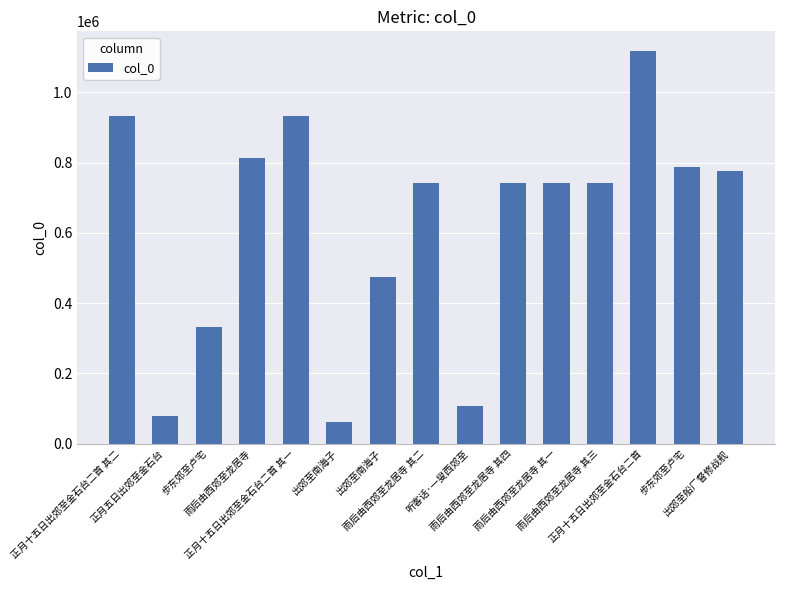

What is the ratio of the value at 雨后由西郊至龙居寺 其一 to the value at 雨后由西郊至龙居寺?

0.9